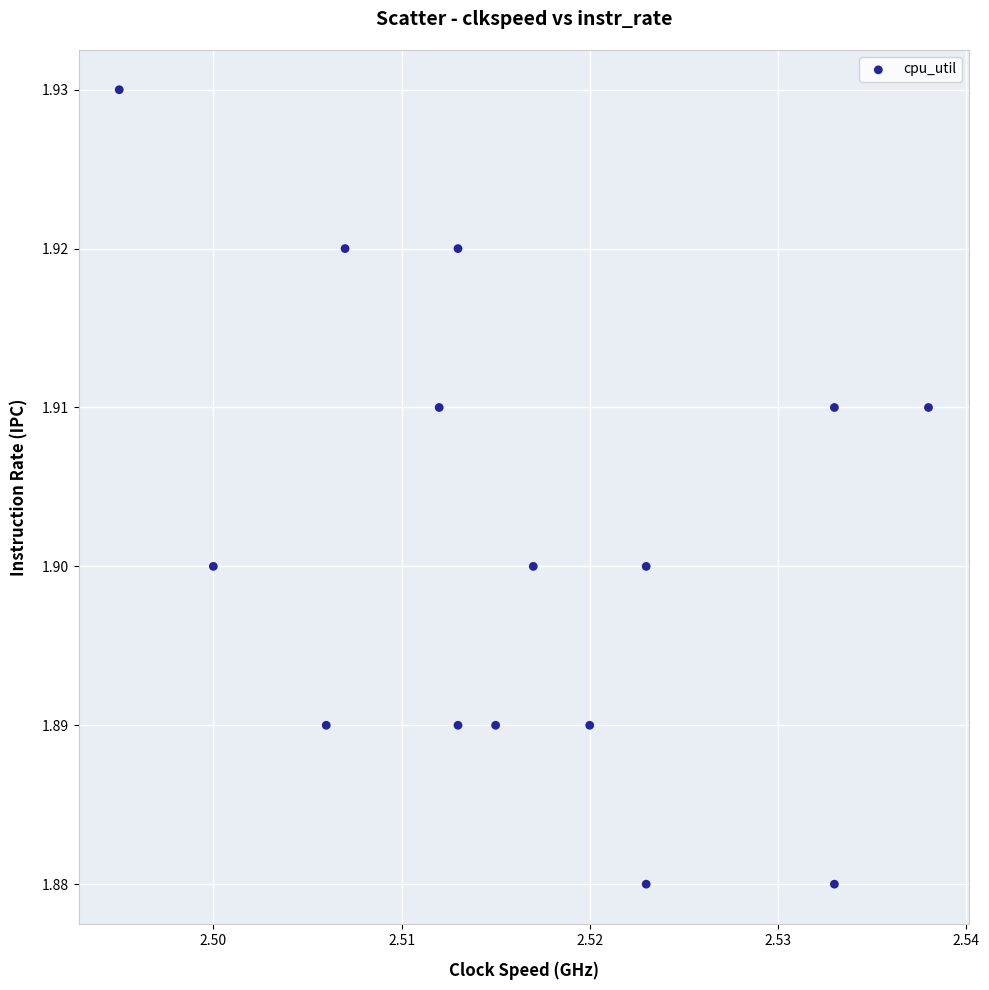

How many points are shown in the scatter plot?

15